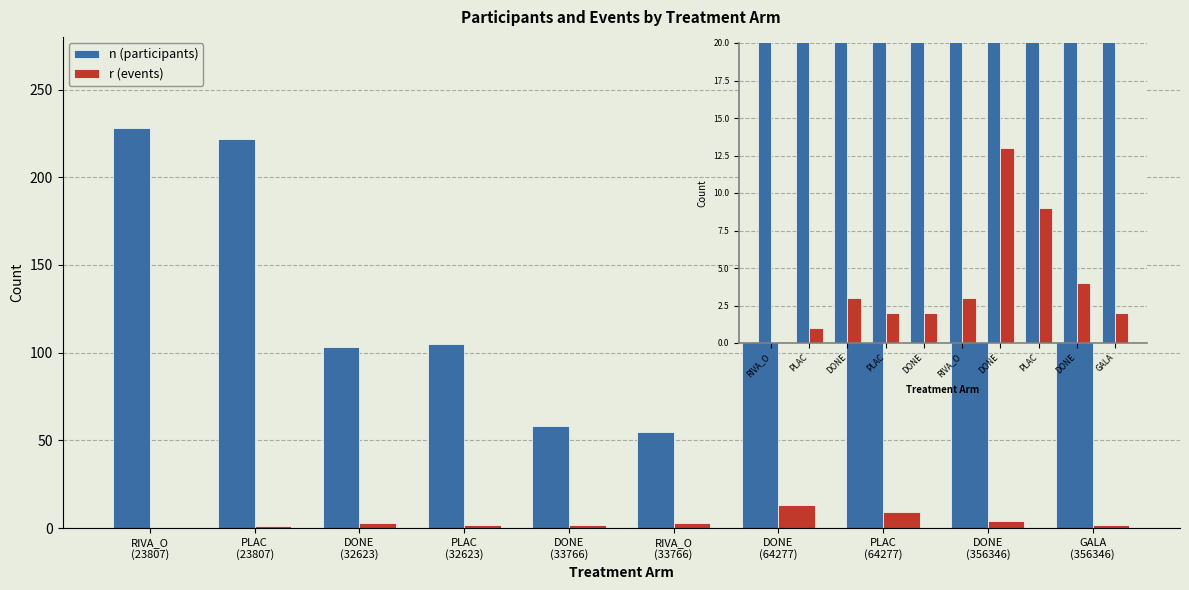

What is the difference between the second highest and second lowest values in the r (events) series?

8